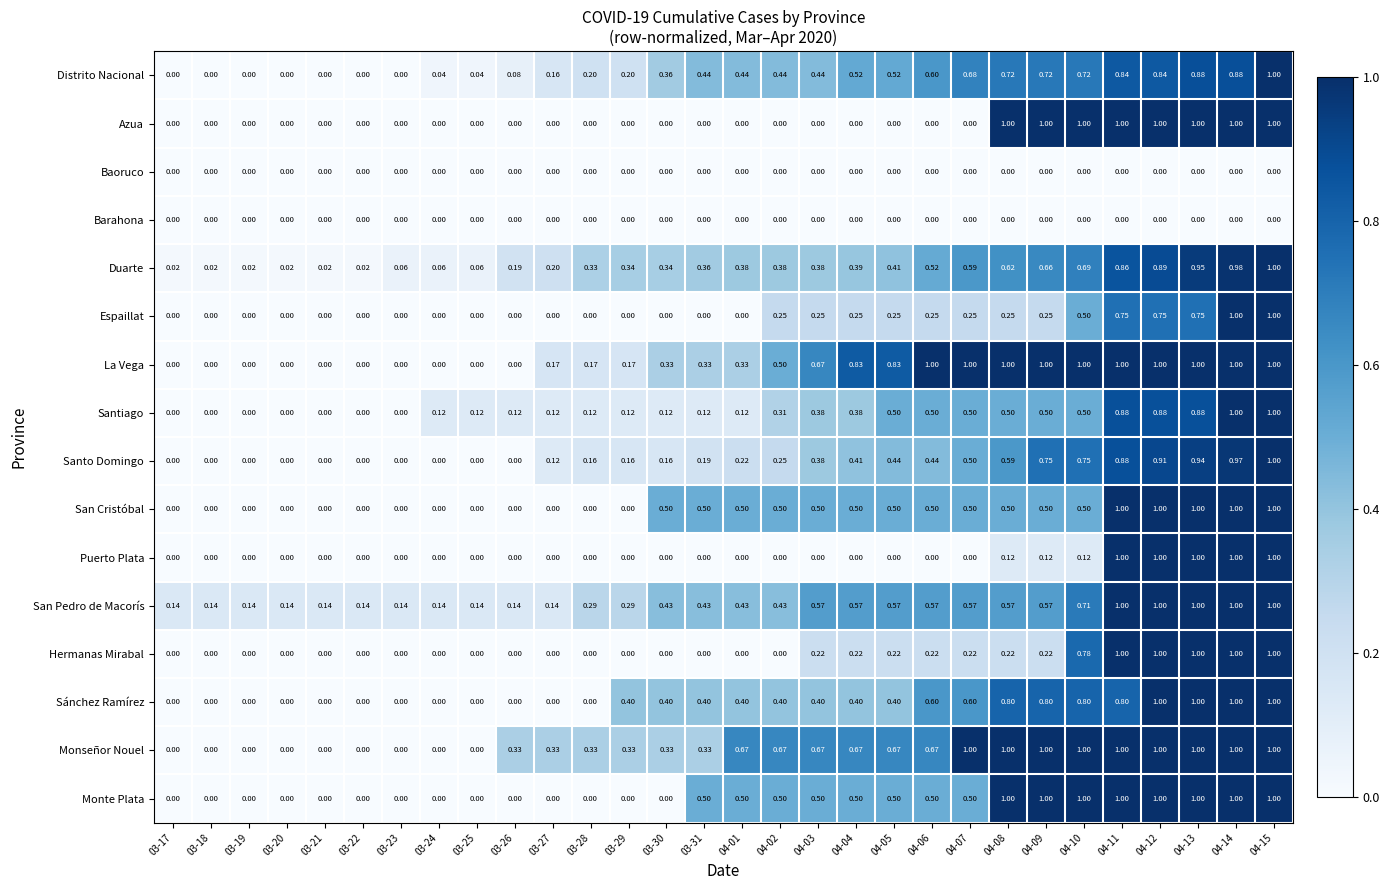

Which series has the largest total across all categories?

Monseñor Nouel